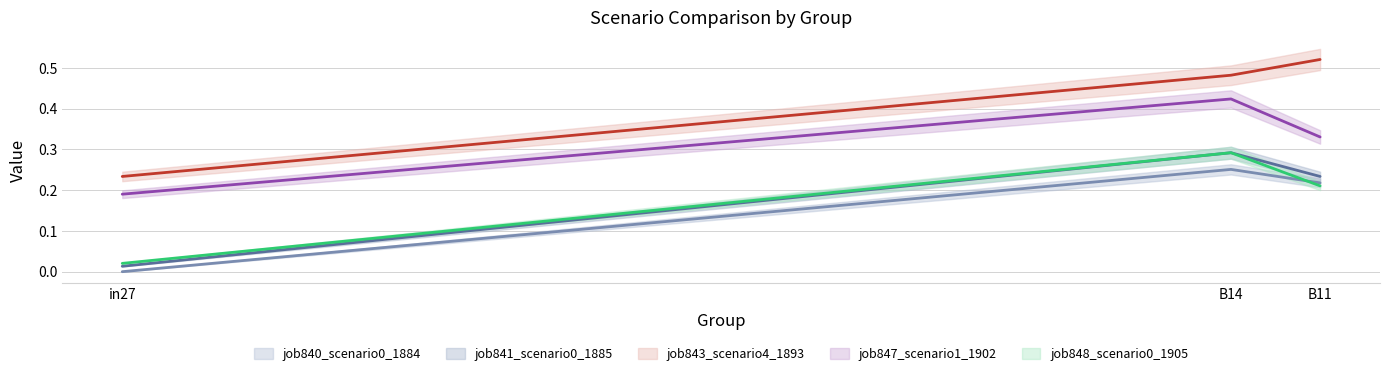

Which series changed the most between in27 and B14?

job841_scenario0_1885